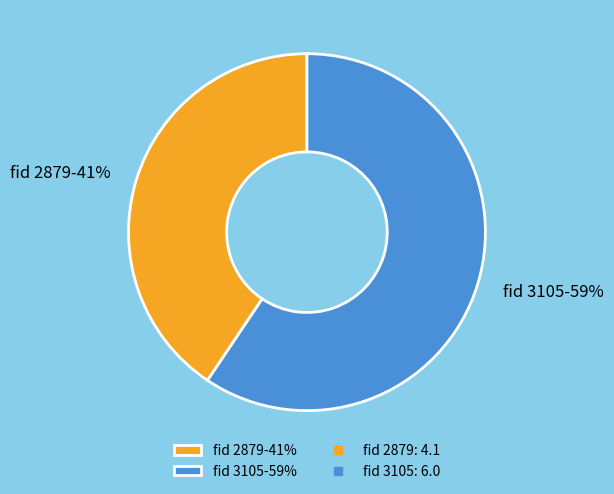

What is the ratio of the value at fid 2879-41% to the value at fid 3105-59%?

0.7